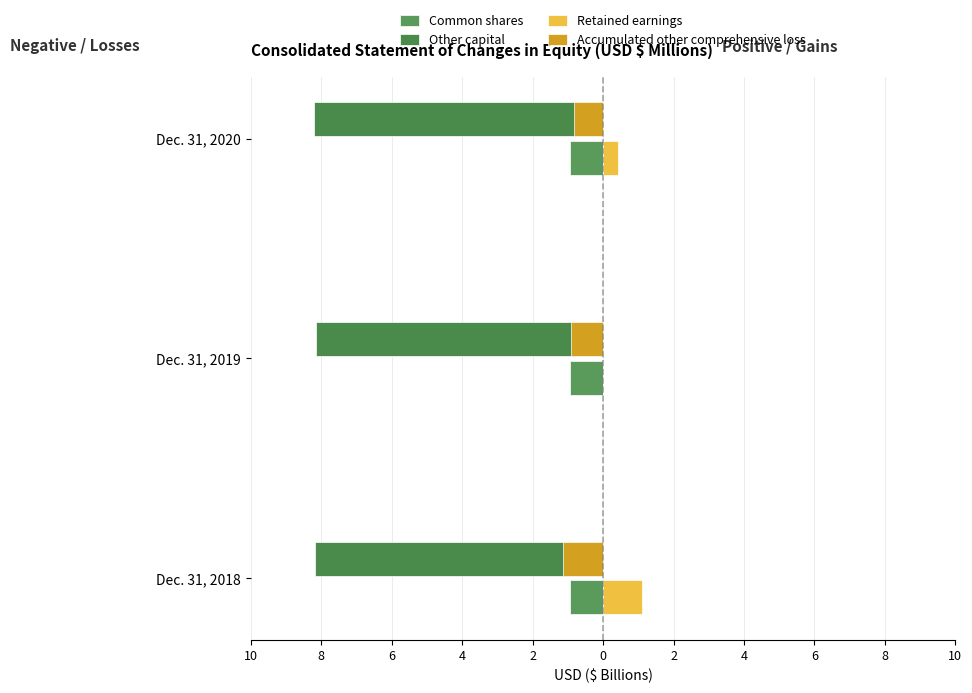

Reading right to left, what are all the values shown in this chart?

Common shares: -0.9	-0.9	-0.9
Other capital: -8.2	-8.2	-8.2
Retained earnings: 0.4	-0.0	1.1
Accumulated other comprehensive loss: -0.8	-0.9	-1.2